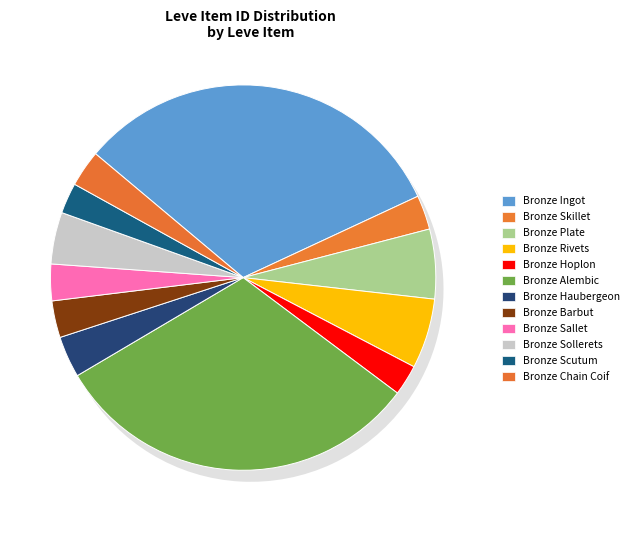

What is the largest slice in the pie chart?

Bronze Ingot